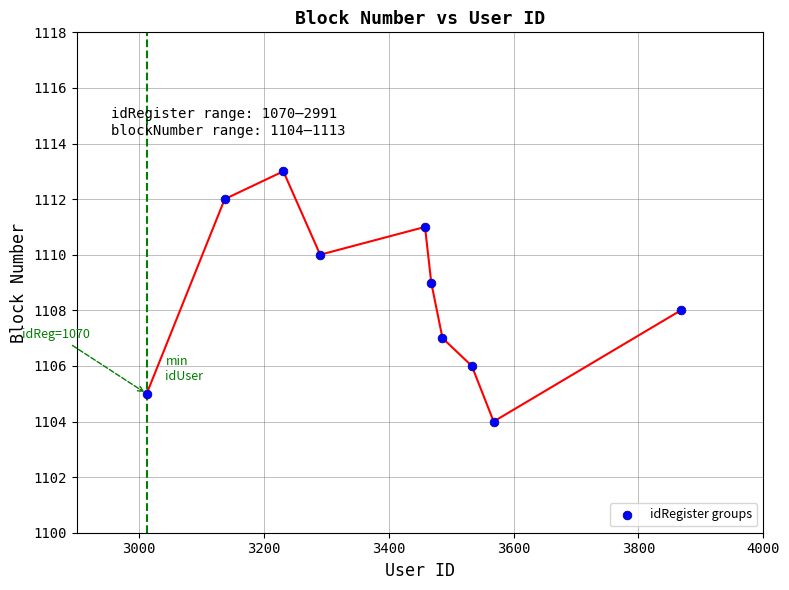

What is the range of X values (max minus min)?

856